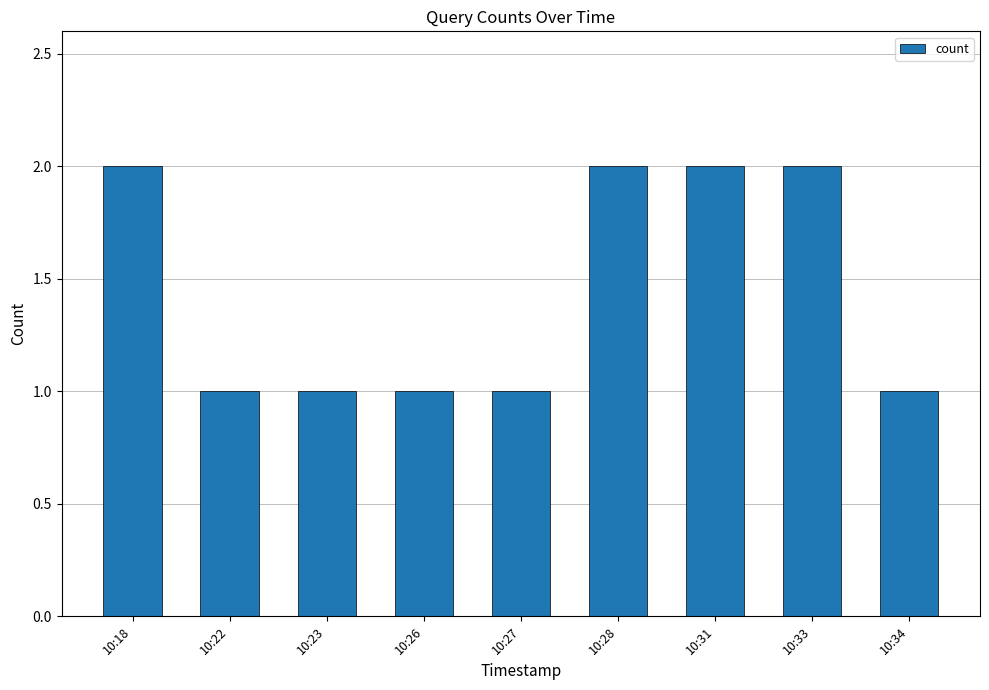

Between 10:34 and 10:33, which is larger?

10:33